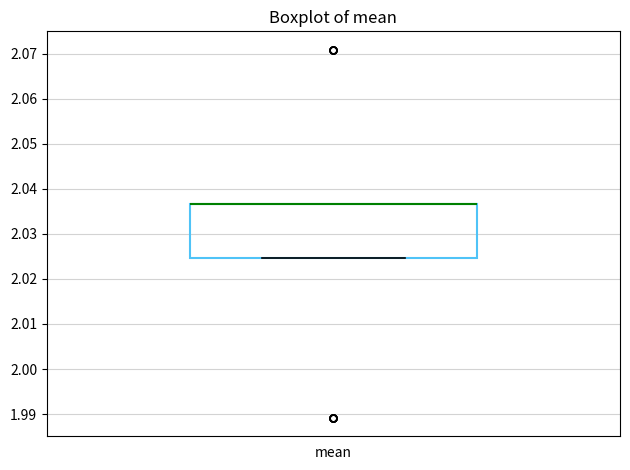

Where is the lower edge of the box for mean on the y-axis? The values are not printed on the chart, so give them approximately, as read against the axis.

2.025